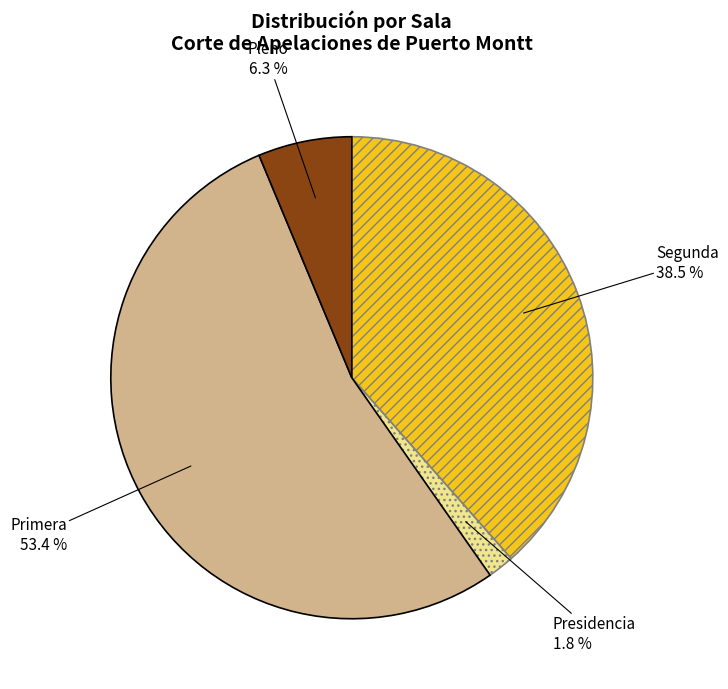

What percentage is NOT represented by Presidencia?

98.2%